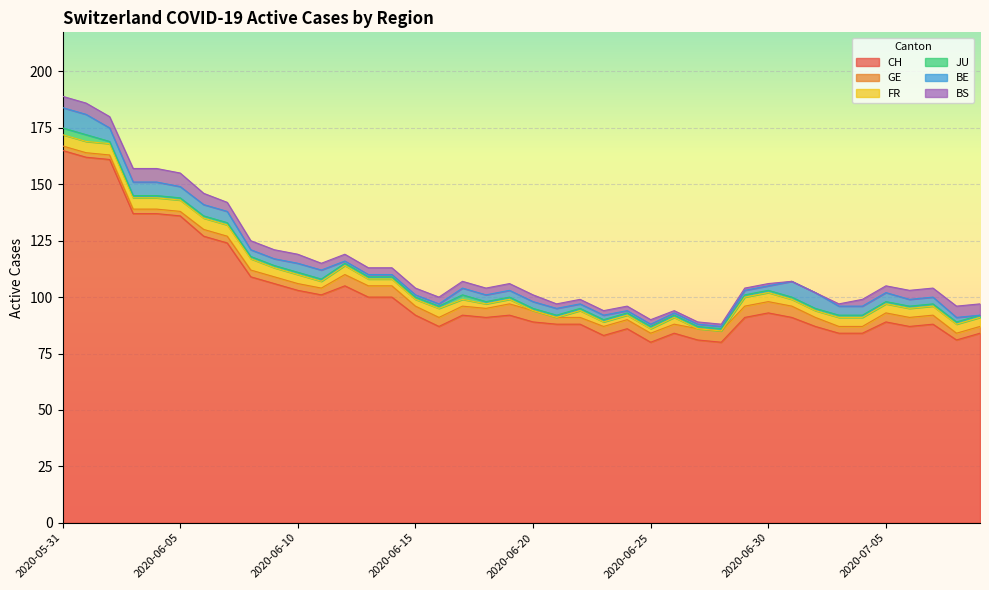

What is the difference between the BS values at 2020-06-18 and 2020-07-03?

2